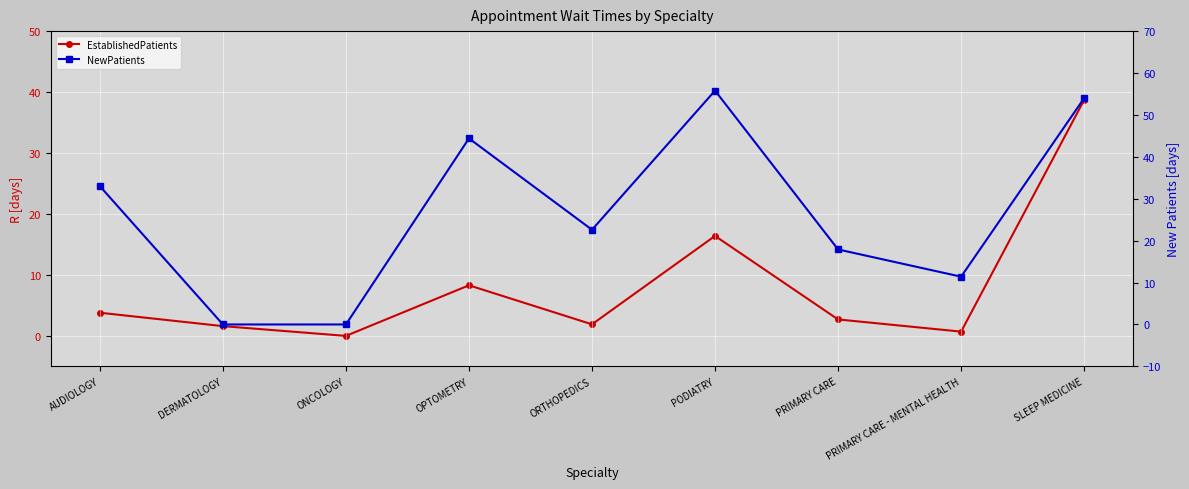

What is the difference between the second highest and minimum values in the EstablishedPatients series?

16.4